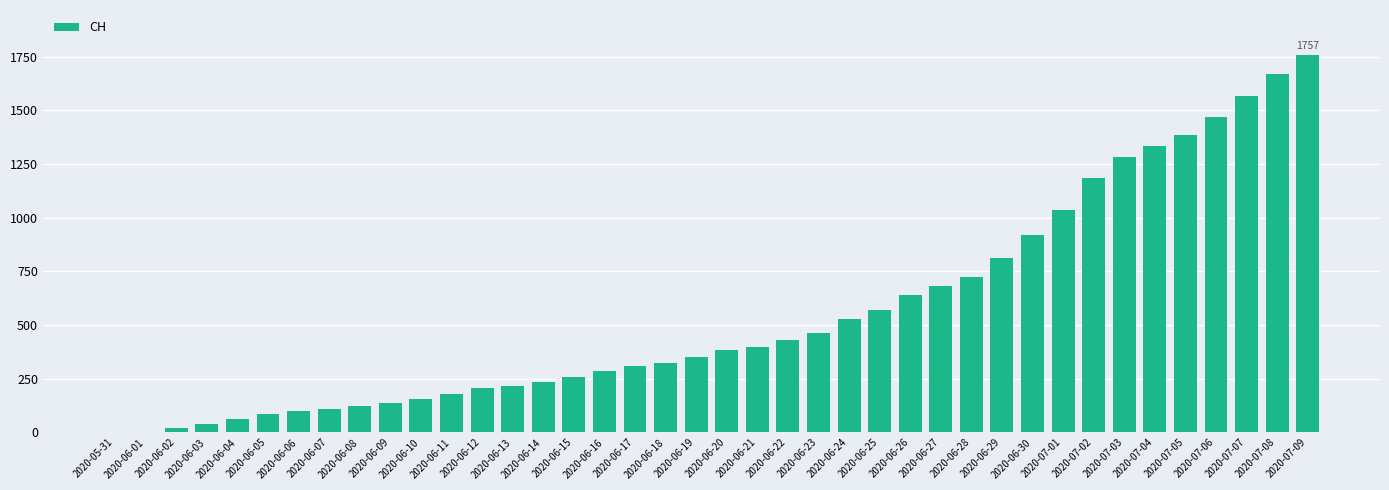

The value at 2020-06-30 is 919. True or false?

True